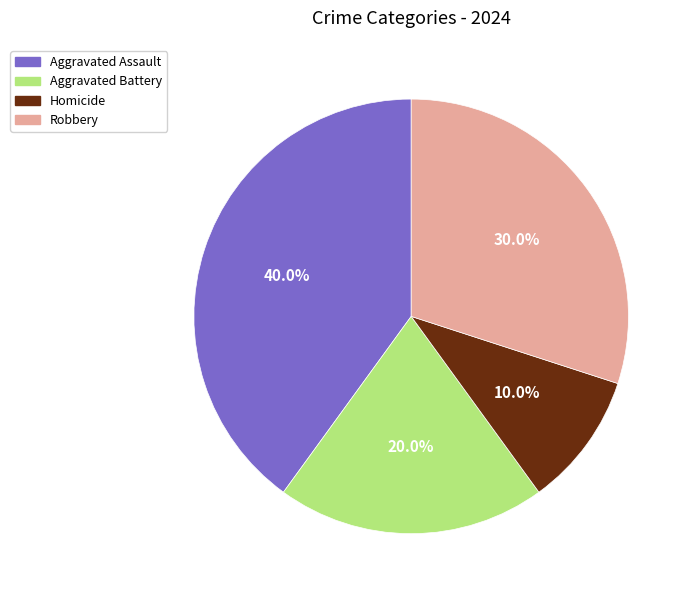

Which slice is the largest?

Aggravated Assault